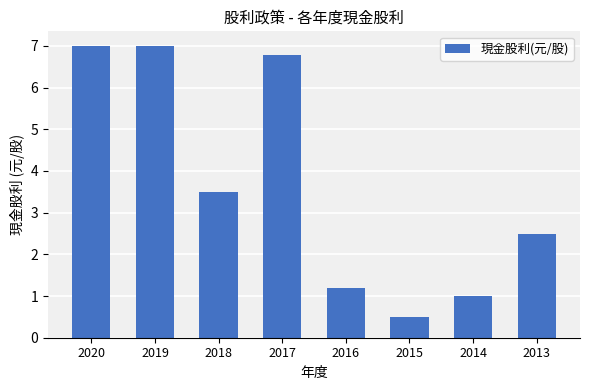

The chart shows a value of 0.2 at 2015. True or false?

False